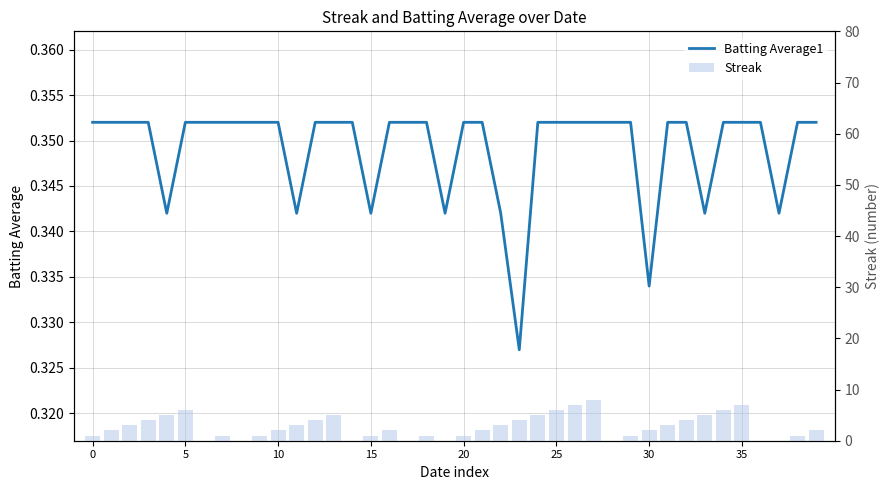

Which series changed the most between 15 and 39?

Streak